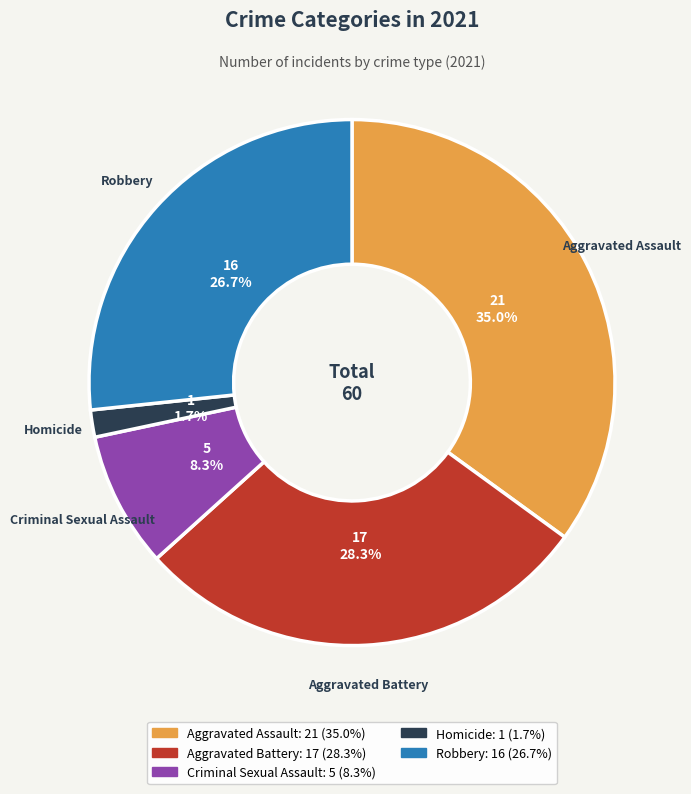

Which has a higher value, Robbery or Aggravated Assault?

Aggravated Assault